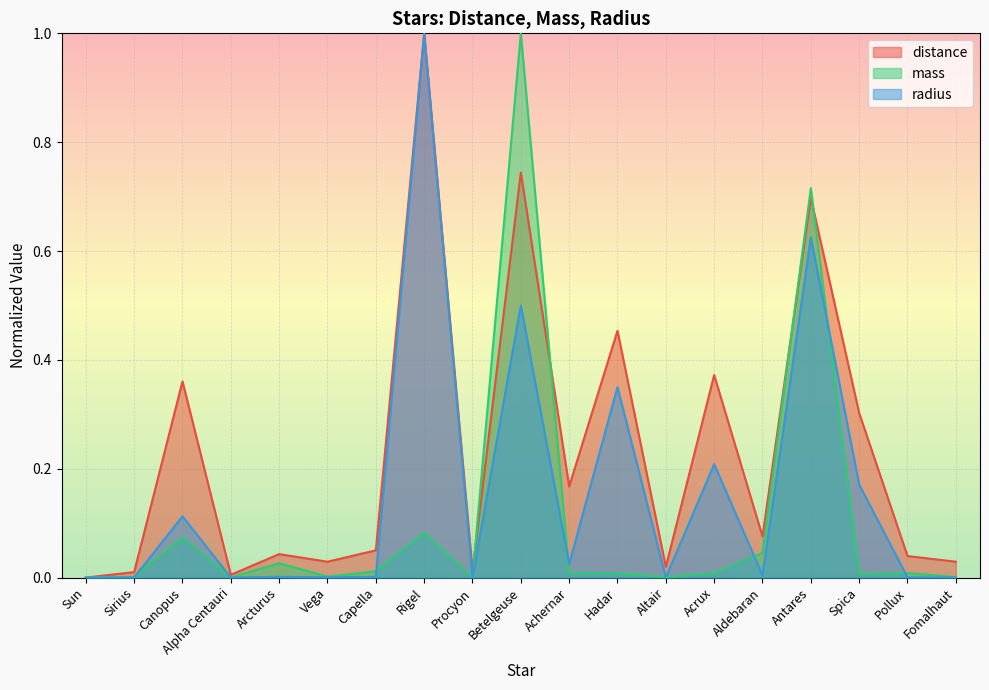

Reading left to right, what are all the values shown in this chart?

distance: 0.0	0.0	0.4	0.0	0.0	0.0	0.0	1.0	0.0	0.7	0.2	0.5	0.0	0.4	0.1	0.7	0.3	0.0	0.0
mass: 0.0	0.0	0.1	0.0	0.0	0.0	0.0	0.1	0.0	1.0	0.0	0.0	0.0	0.0	0.0	0.7	0.0	0.0	0.0
radius: 0.0	0.0	0.1	0.0	0.0	0.0	0.0	1.0	0.0	0.5	0.0	0.3	0.0	0.2	0.0	0.6	0.2	0.0	0.0